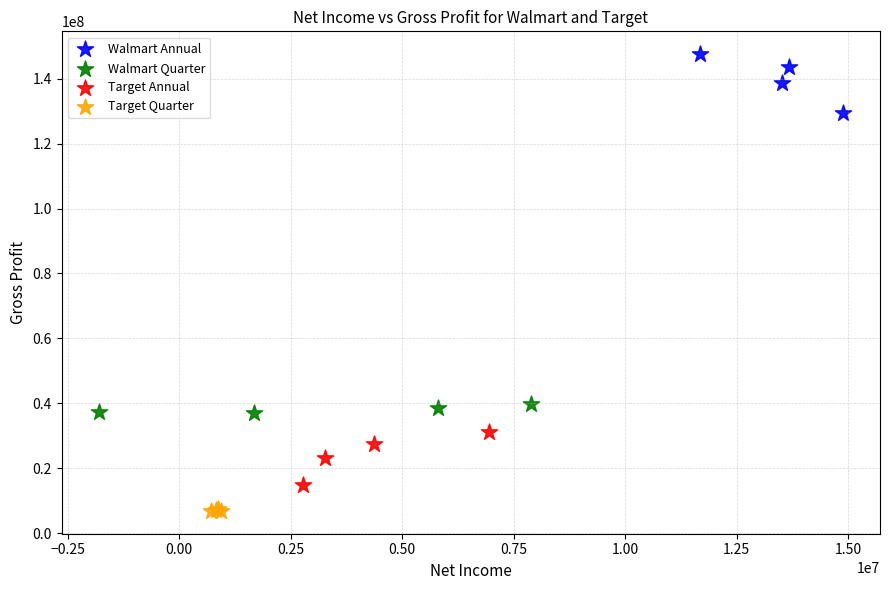

Which series contains the highest Y value?

Walmart Annual